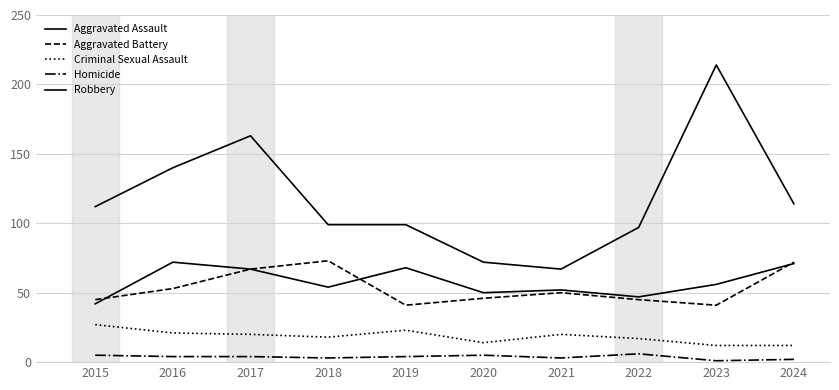

What is the difference between the Aggravated Assault values at 2017 and 2020?

17